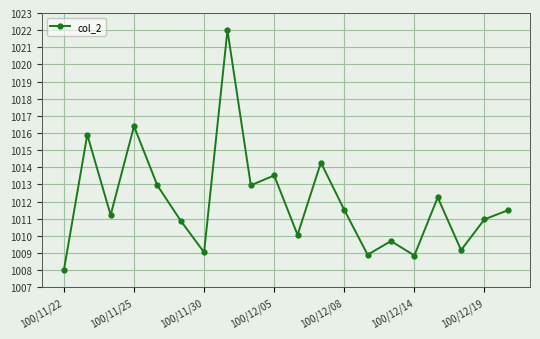

Count the number of data series in this chart.

1